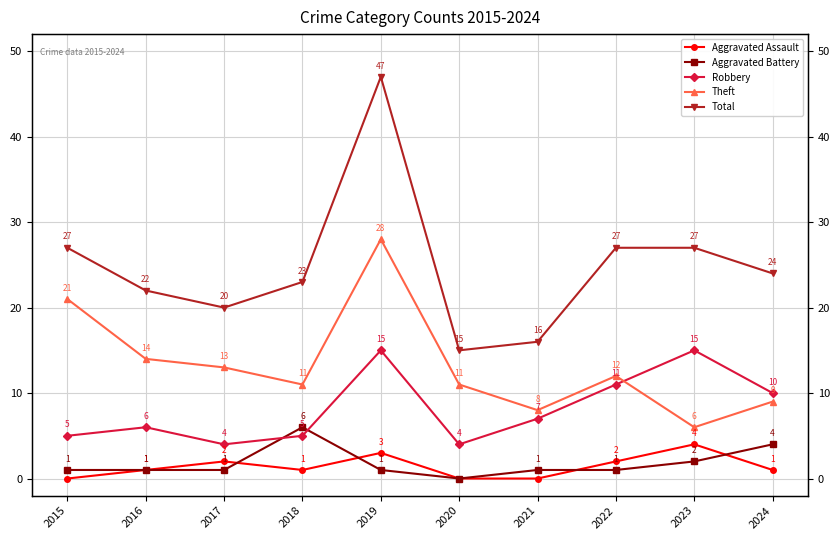

True or false: Aggravated Battery and Total cross at least once.

False